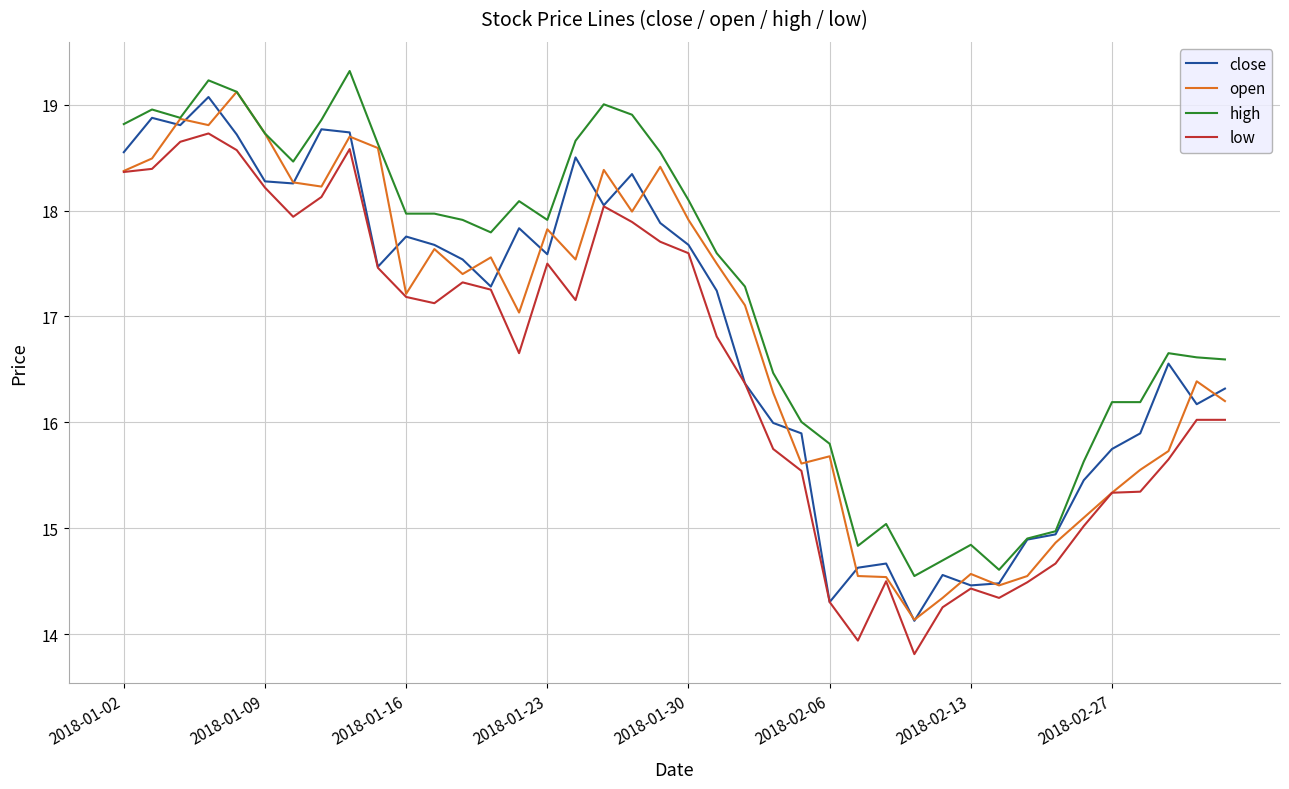

True or false: low and high cross at least once.

False